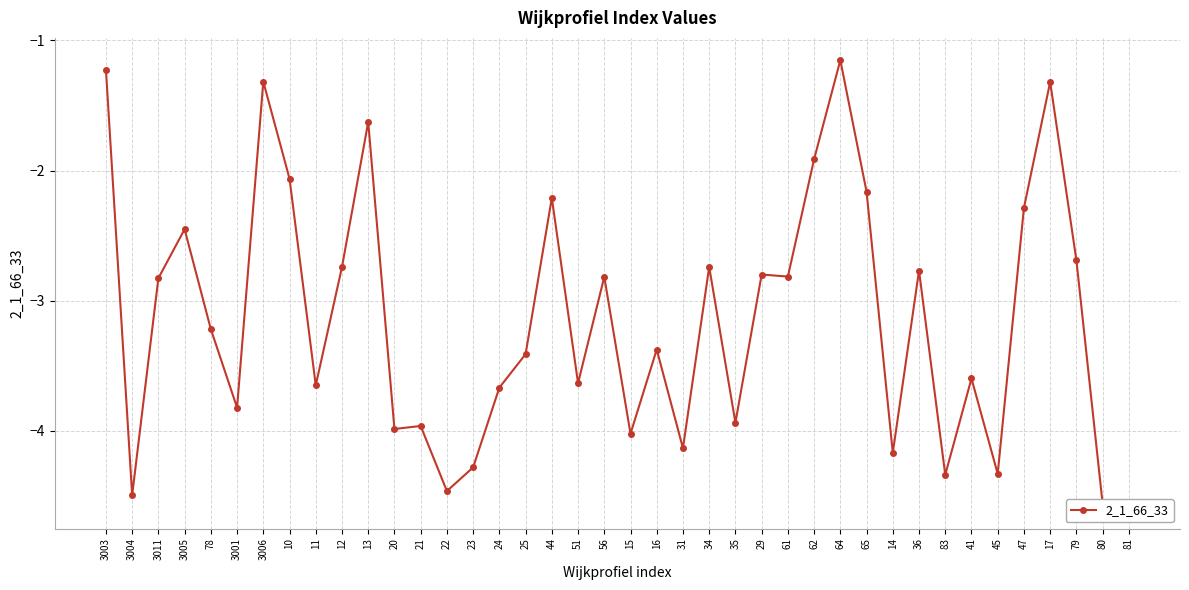

At which category does the chart reach its peak across all series?

64